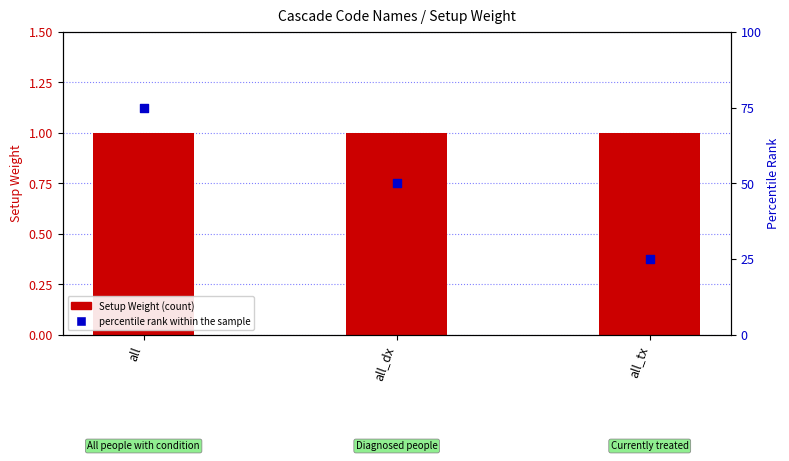

What are all the series names shown in the legend?

Setup Weight, percentile rank within the sample